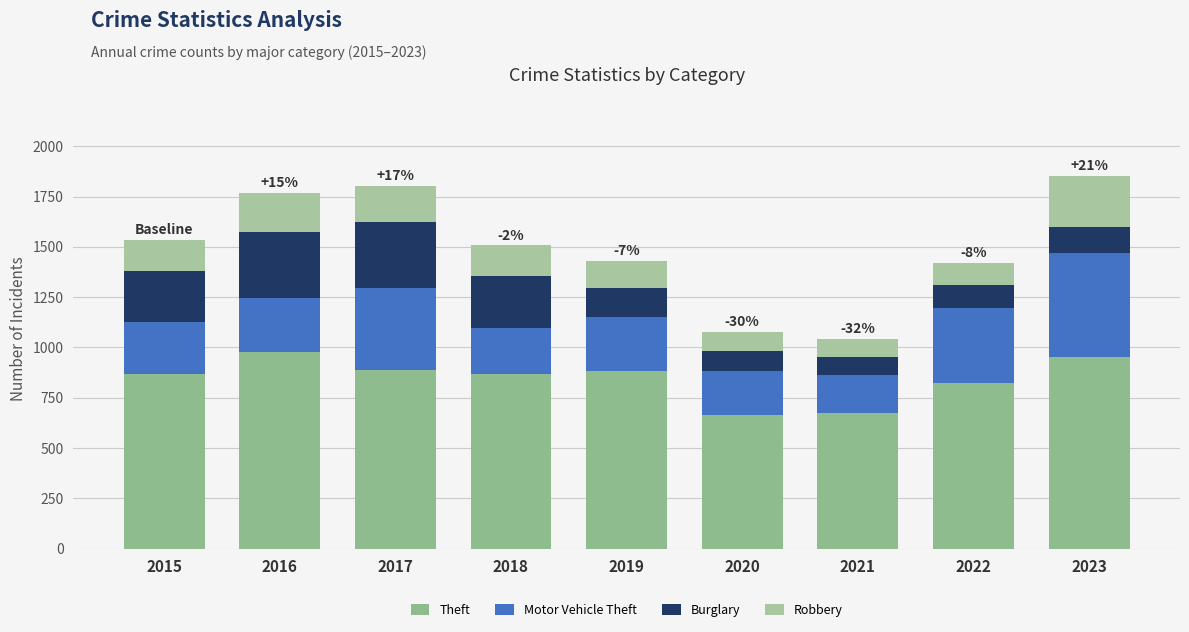

Which series changed the most between 2019 and 2020?

Theft